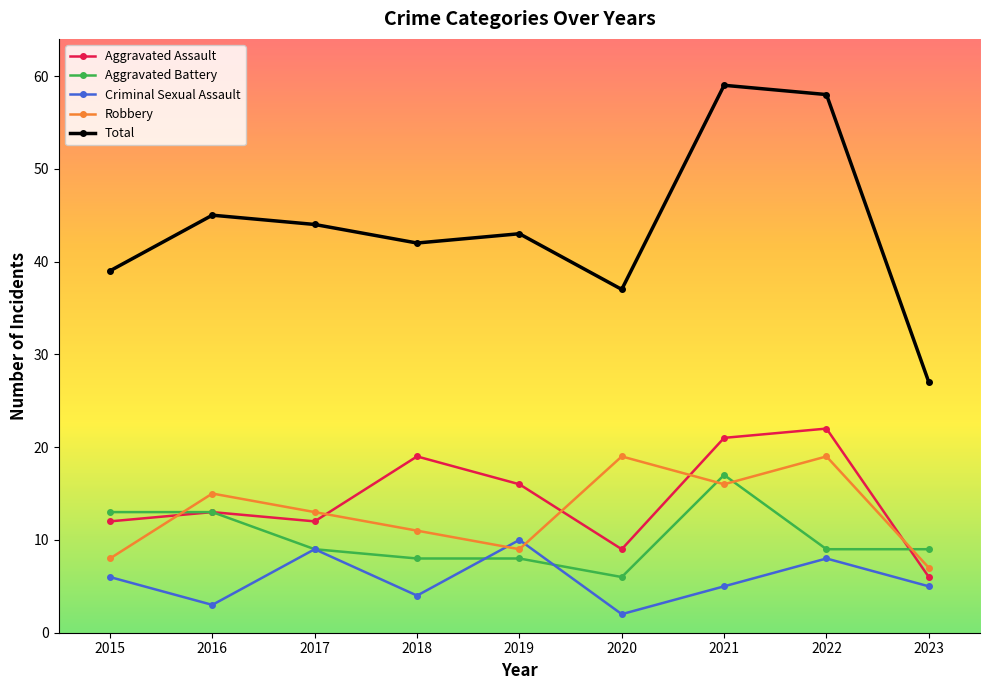

Is it true that Aggravated Battery equals 6 at 2022?

False